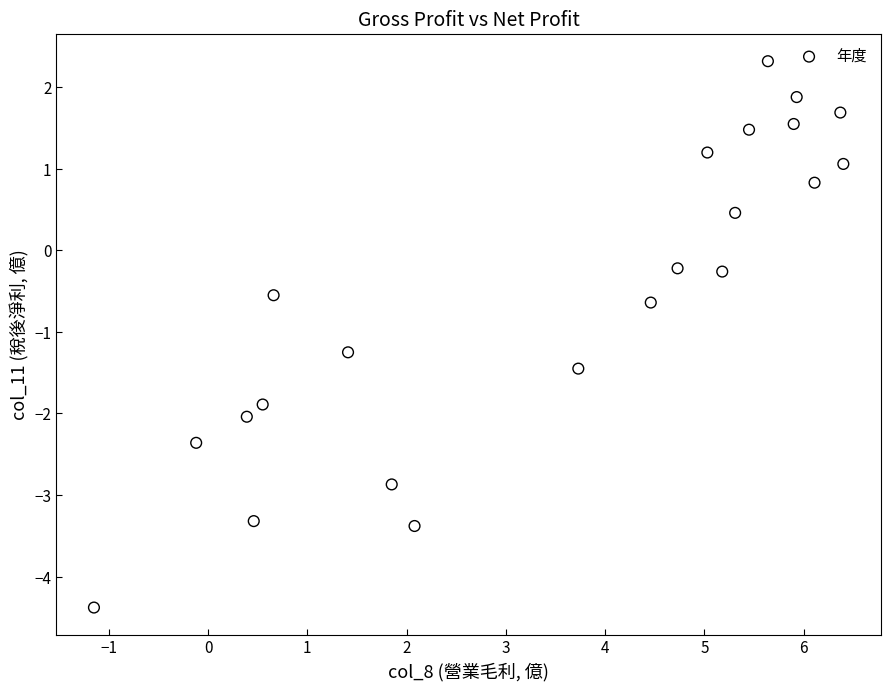

What is the range of Y values (max minus min)?

6.7